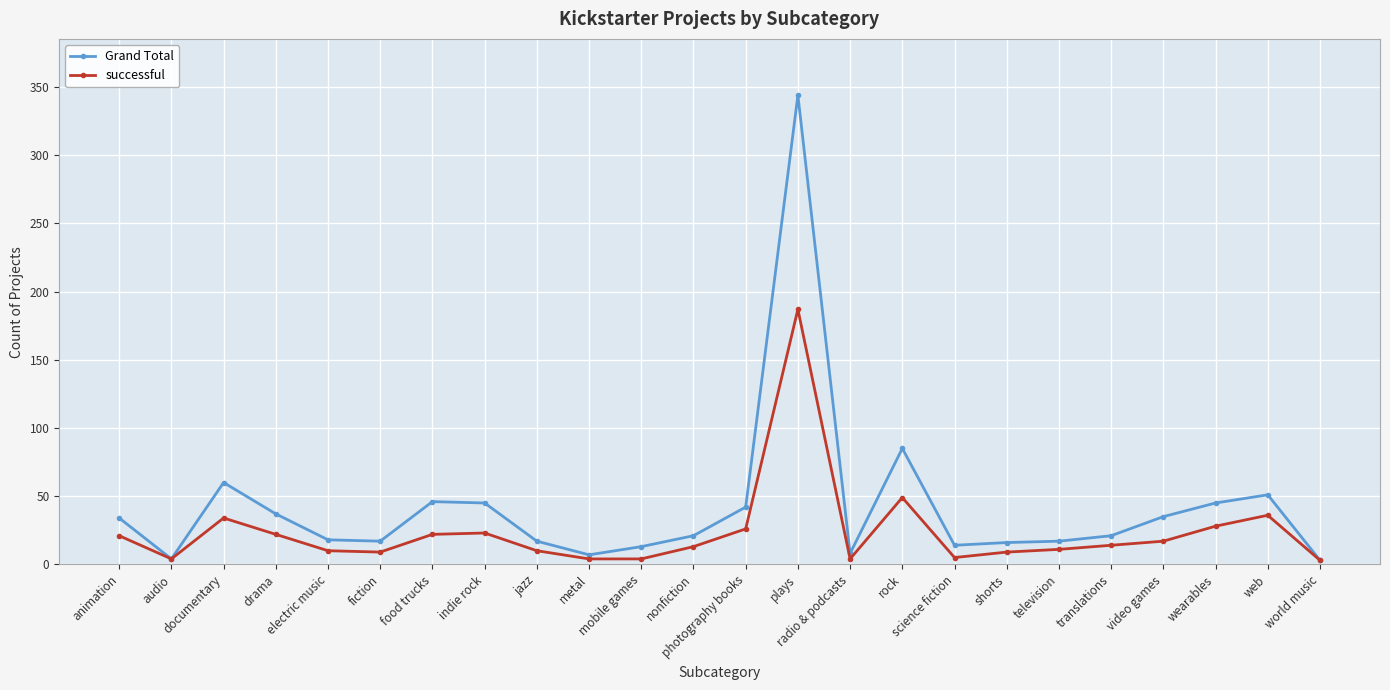

At how many categories does at least one series exceed 206?

1